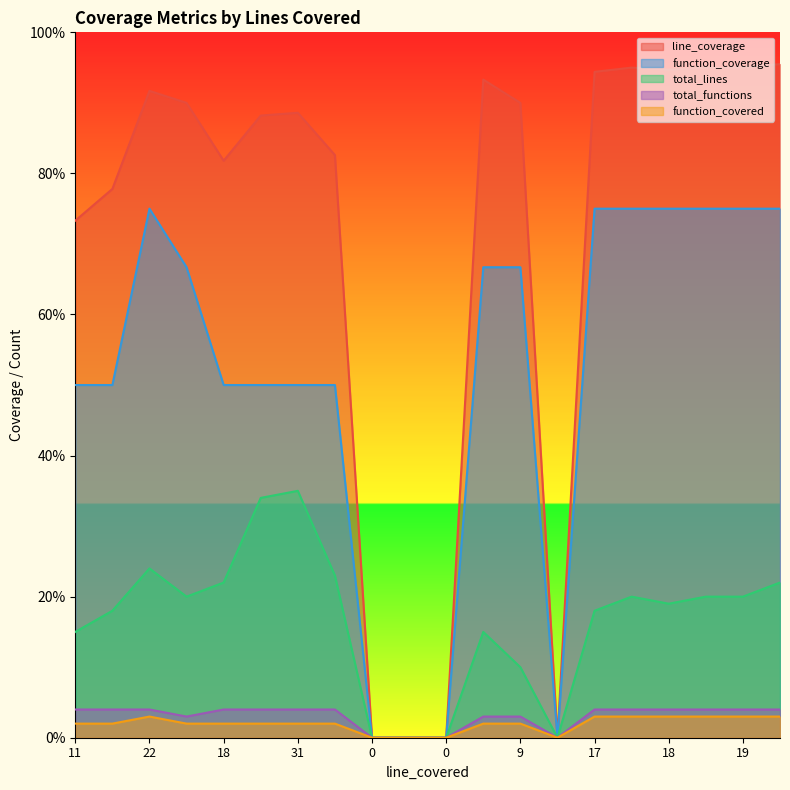

How many series are shown in this chart?

5